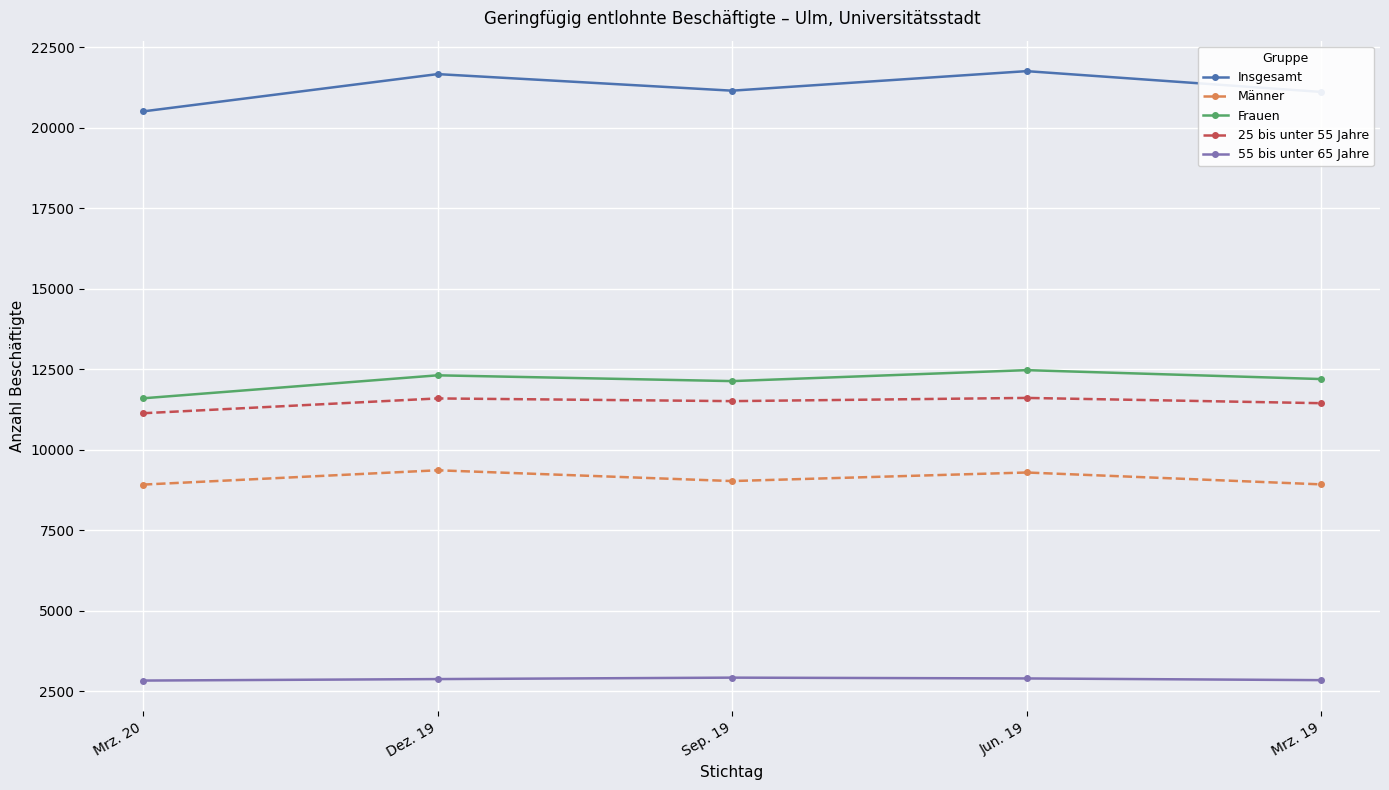

Is it true that Frauen equals 12128 at Sep. 19?

True